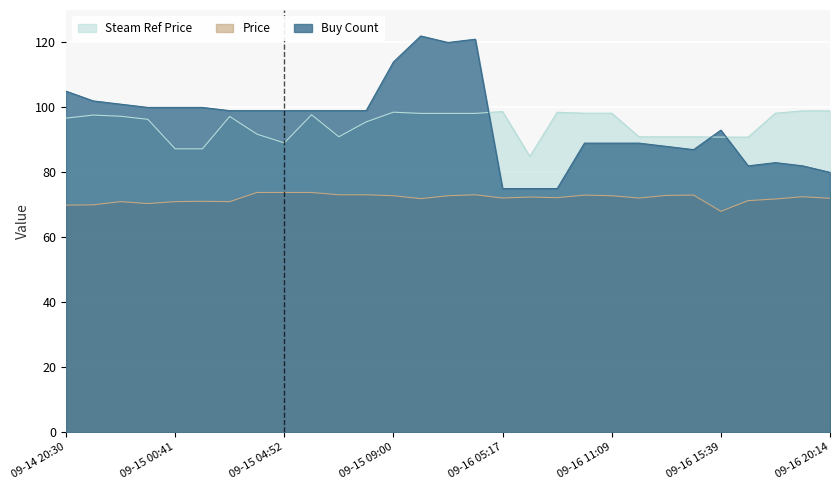

At which label does Steam Ref Price reach its peak?

09-16 19:06